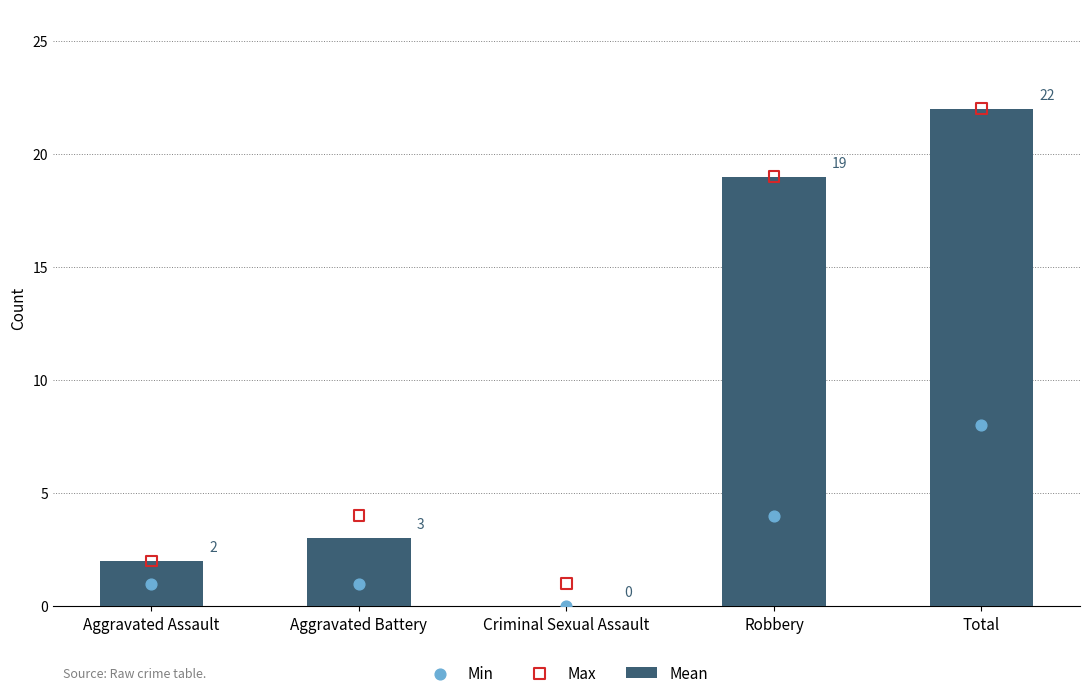

Which series contains the lowest Y value?

Mean